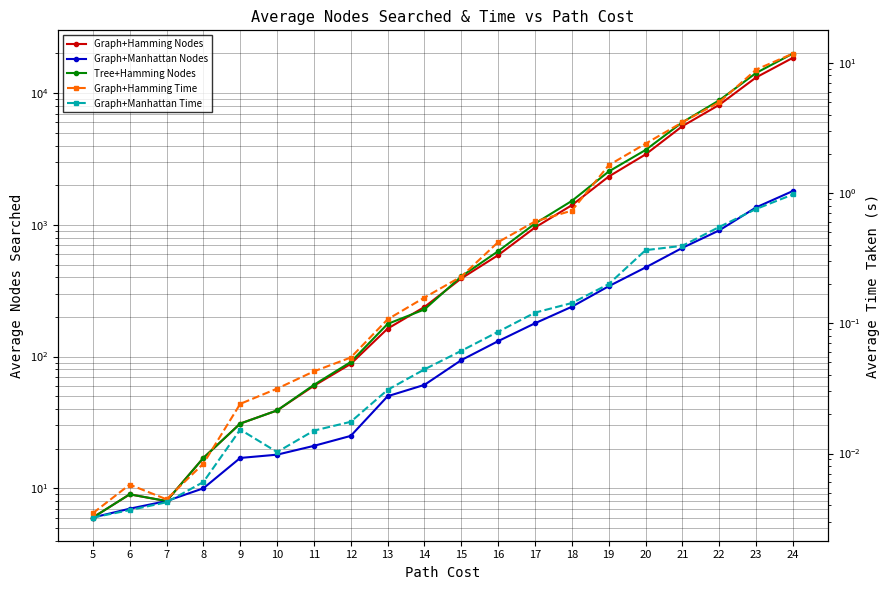

At how many categories does at least one series exceed 5251?

4